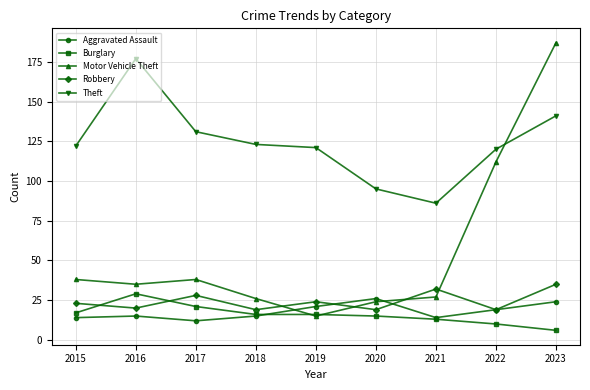

Which series has the widest spread of values?

Motor Vehicle Theft